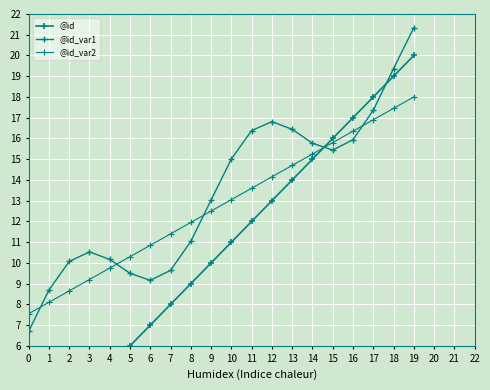

What is the difference between the @id_var1 values at 14 and 6?

6.6